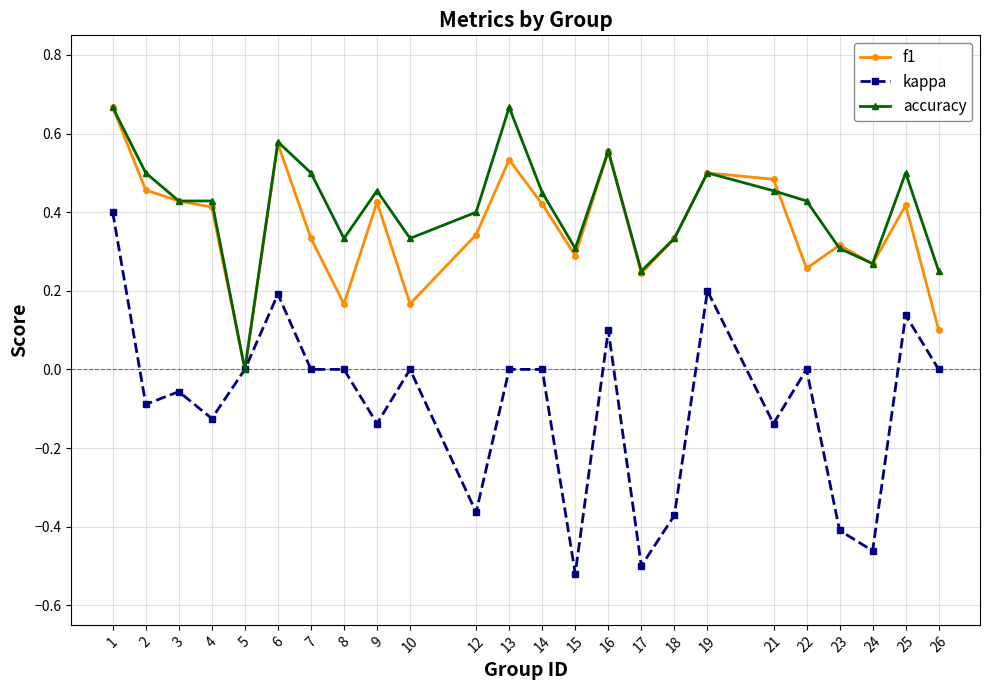

Between 2 and 16, which series saw the biggest shift?

kappa